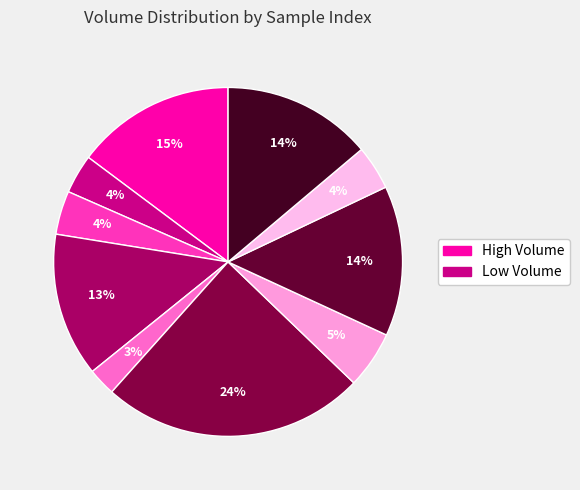

How many slices are in this pie chart?

10